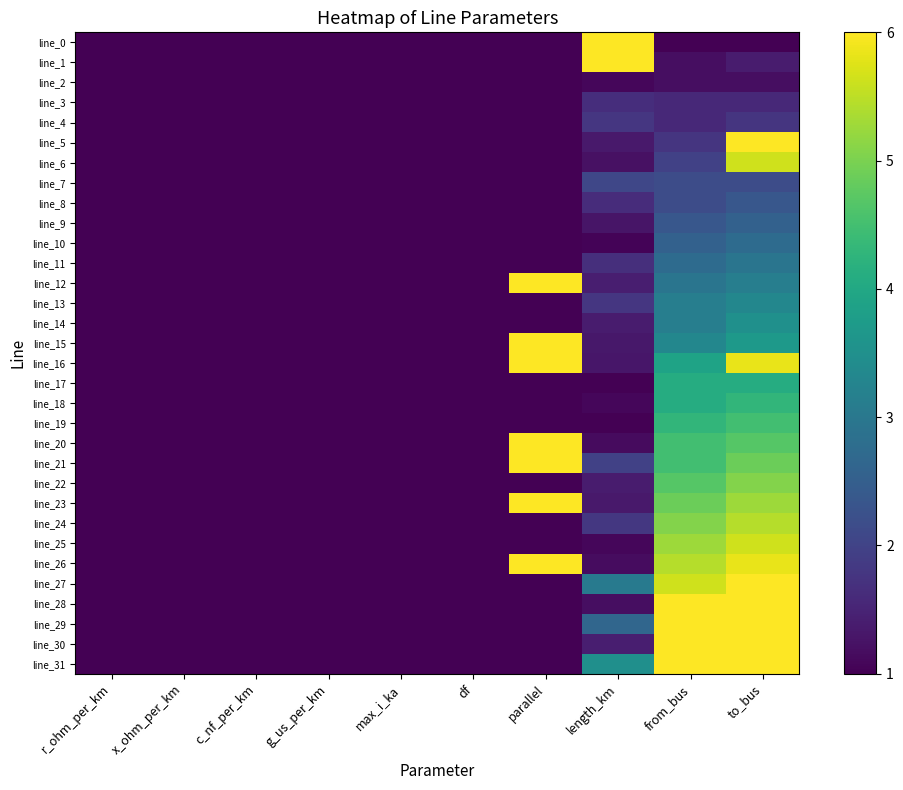

Reading left to right, list all the values displayed in this chart.

line_0: r_ohm_per_km=1.0	x_ohm_per_km=1.0	c_nf_per_km=1.0	g_us_per_km=1.0	max_i_ka=1.0	df=1.0	parallel=1.0	length_km=6.3	from_bus=1.0	to_bus=1.0
line_1: r_ohm_per_km=1.0	x_ohm_per_km=1.0	c_nf_per_km=1.0	g_us_per_km=1.0	max_i_ka=1.0	df=1.0	parallel=1.0	length_km=7.0	from_bus=1.2	to_bus=1.4
line_2: r_ohm_per_km=1.0	x_ohm_per_km=1.0	c_nf_per_km=1.0	g_us_per_km=1.0	max_i_ka=1.0	df=1.0	parallel=1.0	length_km=1.1	from_bus=1.2	to_bus=1.2
line_3: r_ohm_per_km=1.0	x_ohm_per_km=1.0	c_nf_per_km=1.0	g_us_per_km=1.0	max_i_ka=1.0	df=1.0	parallel=1.0	length_km=1.6	from_bus=1.6	to_bus=1.6
line_4: r_ohm_per_km=1.0	x_ohm_per_km=1.0	c_nf_per_km=1.0	g_us_per_km=1.0	max_i_ka=1.0	df=1.0	parallel=1.0	length_km=1.8	from_bus=1.6	to_bus=1.8
line_5: r_ohm_per_km=1.0	x_ohm_per_km=1.0	c_nf_per_km=1.0	g_us_per_km=1.0	max_i_ka=1.0	df=1.0	parallel=1.0	length_km=1.3	from_bus=1.8	to_bus=6.6
line_6: r_ohm_per_km=1.0	x_ohm_per_km=1.0	c_nf_per_km=1.0	g_us_per_km=1.0	max_i_ka=1.0	df=1.0	parallel=1.0	length_km=1.2	from_bus=2.0	to_bus=5.6
line_7: r_ohm_per_km=1.0	x_ohm_per_km=1.0	c_nf_per_km=1.0	g_us_per_km=1.0	max_i_ka=1.0	df=1.0	parallel=1.0	length_km=2.1	from_bus=2.2	to_bus=2.2
line_8: r_ohm_per_km=1.0	x_ohm_per_km=1.0	c_nf_per_km=1.0	g_us_per_km=1.0	max_i_ka=1.0	df=1.0	parallel=1.0	length_km=1.6	from_bus=2.2	to_bus=2.4
line_9: r_ohm_per_km=1.0	x_ohm_per_km=1.0	c_nf_per_km=1.0	g_us_per_km=1.0	max_i_ka=1.0	df=1.0	parallel=1.0	length_km=1.3	from_bus=2.4	to_bus=2.5
line_10: r_ohm_per_km=1.0	x_ohm_per_km=1.0	c_nf_per_km=1.0	g_us_per_km=1.0	max_i_ka=1.0	df=1.0	parallel=1.0	length_km=1.0	from_bus=2.5	to_bus=2.7
line_11: r_ohm_per_km=1.0	x_ohm_per_km=1.0	c_nf_per_km=1.0	g_us_per_km=1.0	max_i_ka=1.0	df=1.0	parallel=1.0	length_km=1.7	from_bus=2.7	to_bus=2.9
line_12: r_ohm_per_km=1.0	x_ohm_per_km=1.0	c_nf_per_km=1.0	g_us_per_km=1.0	max_i_ka=1.0	df=1.0	parallel=7.0	length_km=1.4	from_bus=2.9	to_bus=3.1
line_13: r_ohm_per_km=1.0	x_ohm_per_km=1.0	c_nf_per_km=1.0	g_us_per_km=1.0	max_i_ka=1.0	df=1.0	parallel=1.0	length_km=1.8	from_bus=3.1	to_bus=3.3
line_14: r_ohm_per_km=1.0	x_ohm_per_km=1.0	c_nf_per_km=1.0	g_us_per_km=1.0	max_i_ka=1.0	df=1.0	parallel=1.0	length_km=1.4	from_bus=3.1	to_bus=3.5
line_15: r_ohm_per_km=1.0	x_ohm_per_km=1.0	c_nf_per_km=1.0	g_us_per_km=1.0	max_i_ka=1.0	df=1.0	parallel=7.0	length_km=1.3	from_bus=3.3	to_bus=3.7
line_16: r_ohm_per_km=1.0	x_ohm_per_km=1.0	c_nf_per_km=1.0	g_us_per_km=1.0	max_i_ka=1.0	df=1.0	parallel=7.0	length_km=1.3	from_bus=3.9	to_bus=5.8
line_17: r_ohm_per_km=1.0	x_ohm_per_km=1.0	c_nf_per_km=1.0	g_us_per_km=1.0	max_i_ka=1.0	df=1.0	parallel=1.0	length_km=1.0	from_bus=4.1	to_bus=4.1
line_18: r_ohm_per_km=1.0	x_ohm_per_km=1.0	c_nf_per_km=1.0	g_us_per_km=1.0	max_i_ka=1.0	df=1.0	parallel=1.0	length_km=1.1	from_bus=4.1	to_bus=4.3
line_19: r_ohm_per_km=1.0	x_ohm_per_km=1.0	c_nf_per_km=1.0	g_us_per_km=1.0	max_i_ka=1.0	df=1.0	parallel=1.0	length_km=1.0	from_bus=4.3	to_bus=4.5
line_20: r_ohm_per_km=1.0	x_ohm_per_km=1.0	c_nf_per_km=1.0	g_us_per_km=1.0	max_i_ka=1.0	df=1.0	parallel=7.0	length_km=1.1	from_bus=4.5	to_bus=4.7
line_21: r_ohm_per_km=1.0	x_ohm_per_km=1.0	c_nf_per_km=1.0	g_us_per_km=1.0	max_i_ka=1.0	df=1.0	parallel=7.0	length_km=2.0	from_bus=4.5	to_bus=4.9
line_22: r_ohm_per_km=1.0	x_ohm_per_km=1.0	c_nf_per_km=1.0	g_us_per_km=1.0	max_i_ka=1.0	df=1.0	parallel=1.0	length_km=1.4	from_bus=4.7	to_bus=5.1
line_23: r_ohm_per_km=1.0	x_ohm_per_km=1.0	c_nf_per_km=1.0	g_us_per_km=1.0	max_i_ka=1.0	df=1.0	parallel=7.0	length_km=1.3	from_bus=4.9	to_bus=5.3
line_24: r_ohm_per_km=1.0	x_ohm_per_km=1.0	c_nf_per_km=1.0	g_us_per_km=1.0	max_i_ka=1.0	df=1.0	parallel=1.0	length_km=1.8	from_bus=5.1	to_bus=5.5
line_25: r_ohm_per_km=1.0	x_ohm_per_km=1.0	c_nf_per_km=1.0	g_us_per_km=1.0	max_i_ka=1.0	df=1.0	parallel=1.0	length_km=1.1	from_bus=5.3	to_bus=5.6
line_26: r_ohm_per_km=1.0	x_ohm_per_km=1.0	c_nf_per_km=1.0	g_us_per_km=1.0	max_i_ka=1.0	df=1.0	parallel=7.0	length_km=1.2	from_bus=5.5	to_bus=5.8
line_27: r_ohm_per_km=1.0	x_ohm_per_km=1.0	c_nf_per_km=1.0	g_us_per_km=1.0	max_i_ka=1.0	df=1.0	parallel=1.0	length_km=3.0	from_bus=5.6	to_bus=6.0
line_28: r_ohm_per_km=1.0	x_ohm_per_km=1.0	c_nf_per_km=1.0	g_us_per_km=1.0	max_i_ka=1.0	df=1.0	parallel=1.0	length_km=1.2	from_bus=6.2	to_bus=6.4
line_29: r_ohm_per_km=1.0	x_ohm_per_km=1.0	c_nf_per_km=1.0	g_us_per_km=1.0	max_i_ka=1.0	df=1.0	parallel=1.0	length_km=2.7	from_bus=6.4	to_bus=6.4
line_30: r_ohm_per_km=1.0	x_ohm_per_km=1.0	c_nf_per_km=1.0	g_us_per_km=1.0	max_i_ka=1.0	df=1.0	parallel=1.0	length_km=1.4	from_bus=6.8	to_bus=6.8
line_31: r_ohm_per_km=1.0	x_ohm_per_km=1.0	c_nf_per_km=1.0	g_us_per_km=1.0	max_i_ka=1.0	df=1.0	parallel=1.0	length_km=3.5	from_bus=7.0	to_bus=7.0